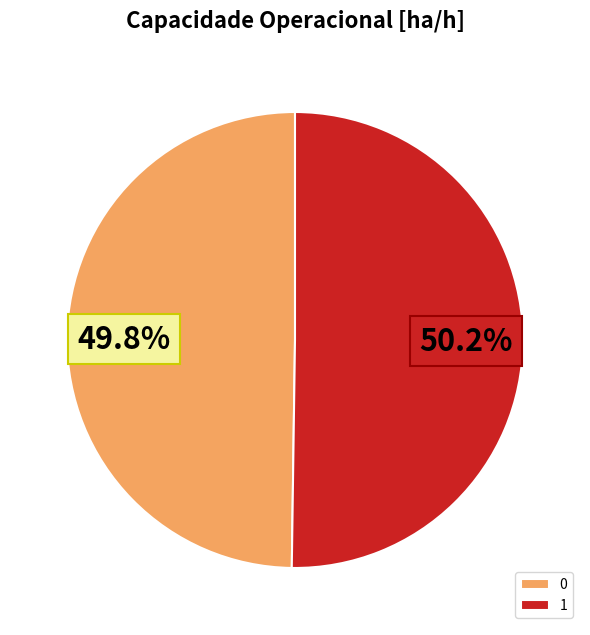

Do 0 and 1 together represent more than half of the pie?

Yes